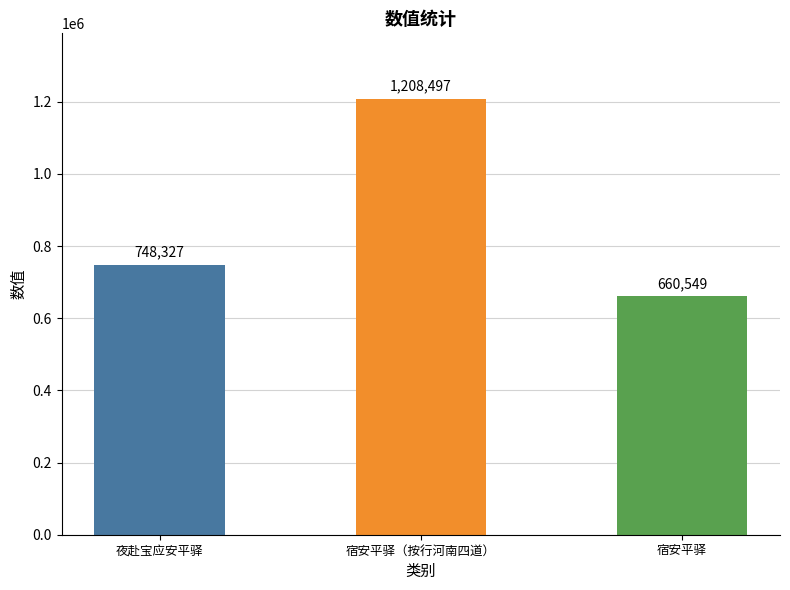

What is the value of the 2nd bar from the left?

1208497